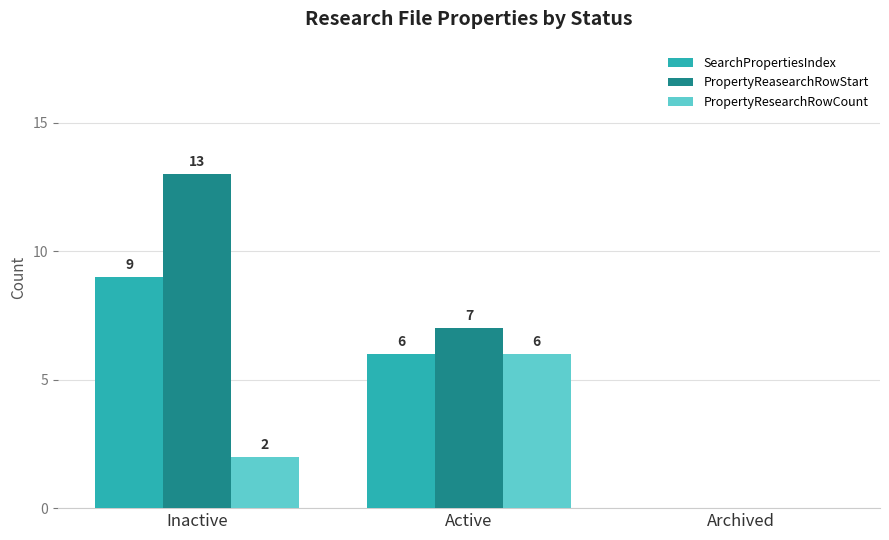

What is the average value of the PropertyResearchRowCount series?

3